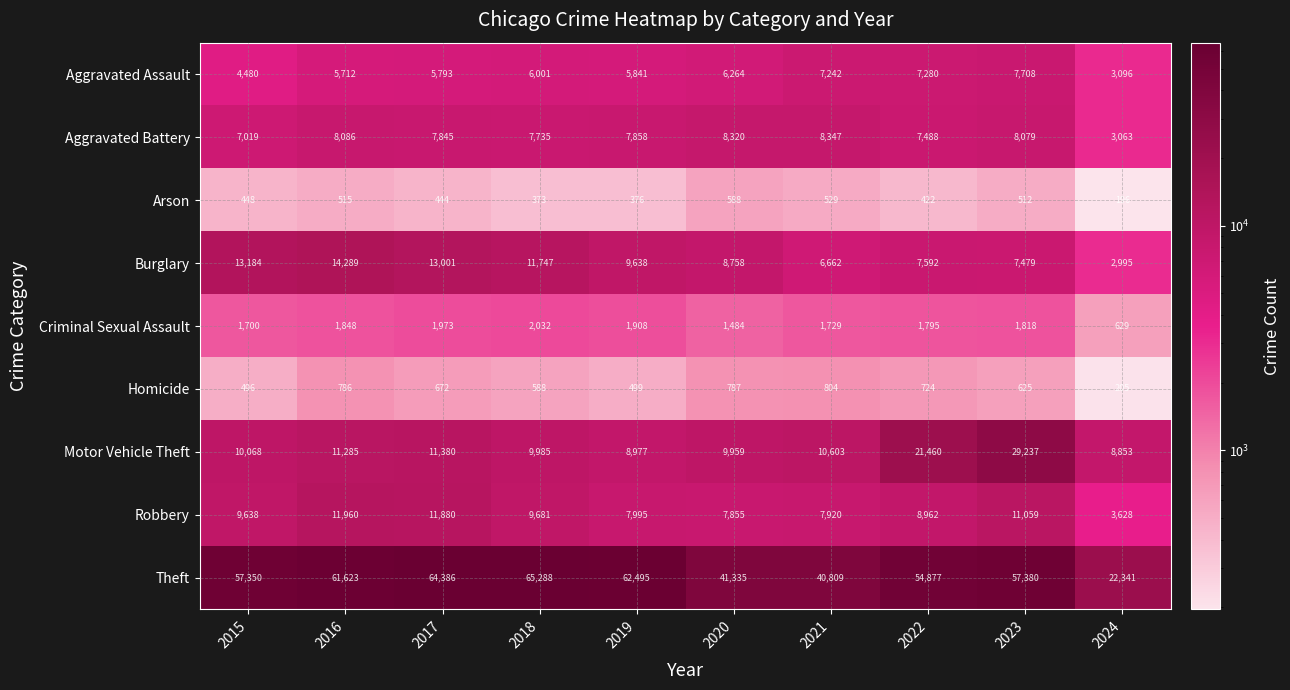

How many data points does each series have?

10